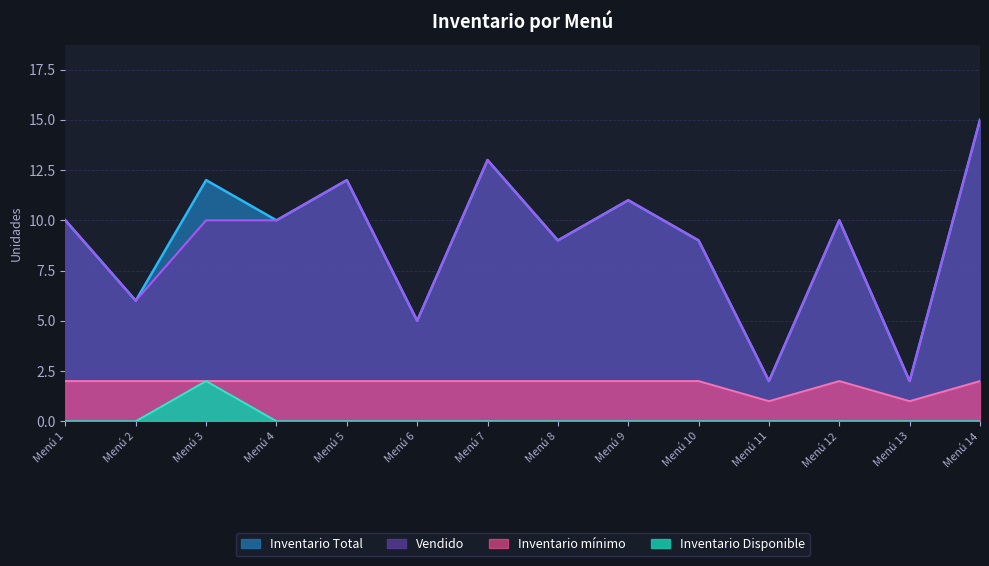

What is the sum of all Inventario Disponible values?

2